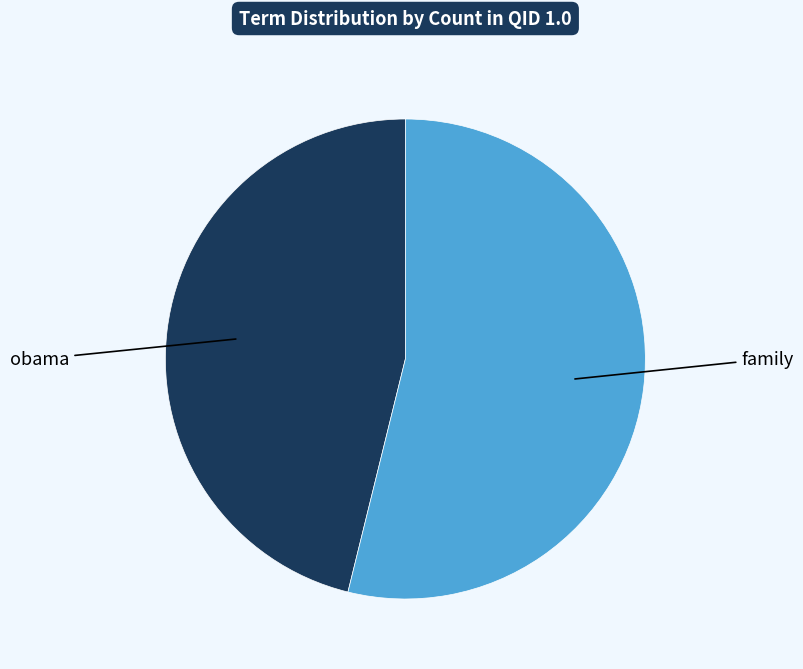

Does any single category account for the majority?

Yes